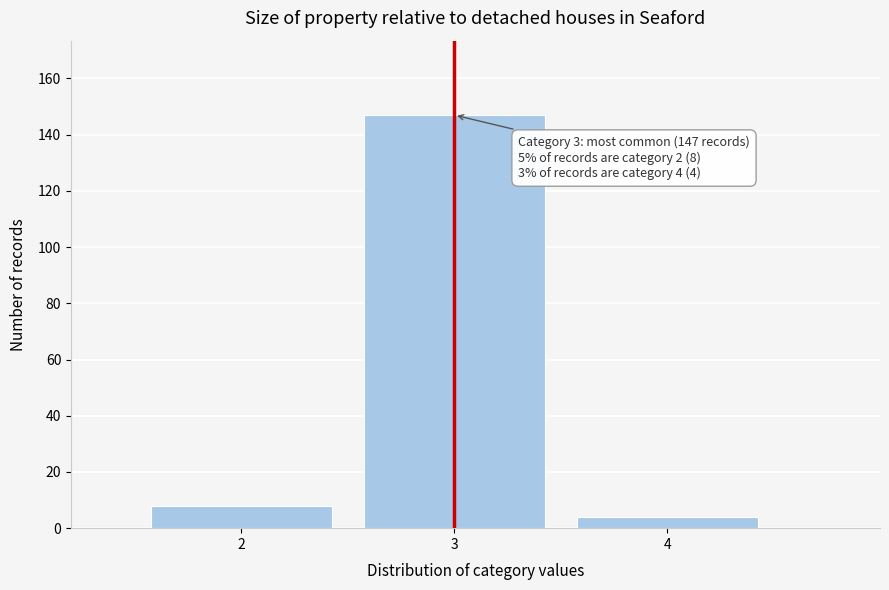

Over which range of the x-axis is the bar tallest?

2.5 to 3.5